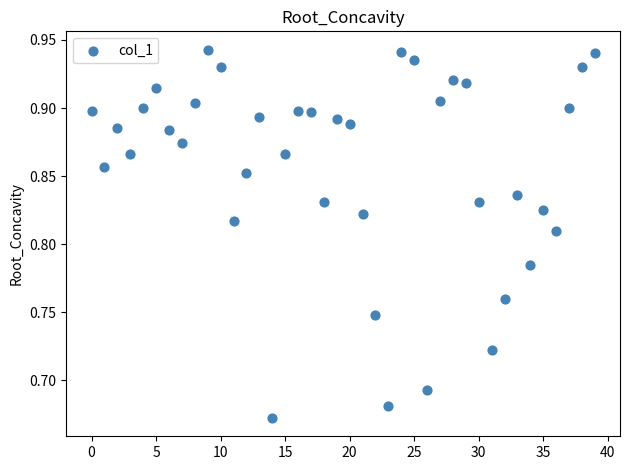

What is the range of Y values (max minus min)?

0.3